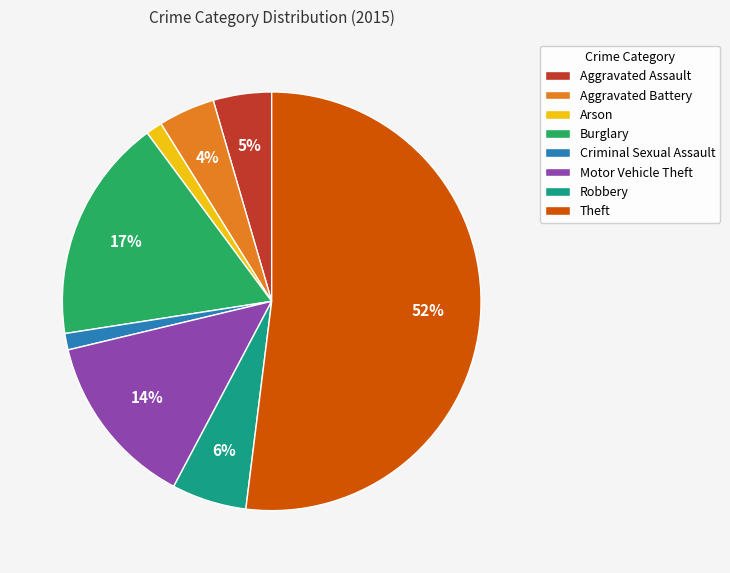

To the nearest percent, what portion does Burglary represent?

17%